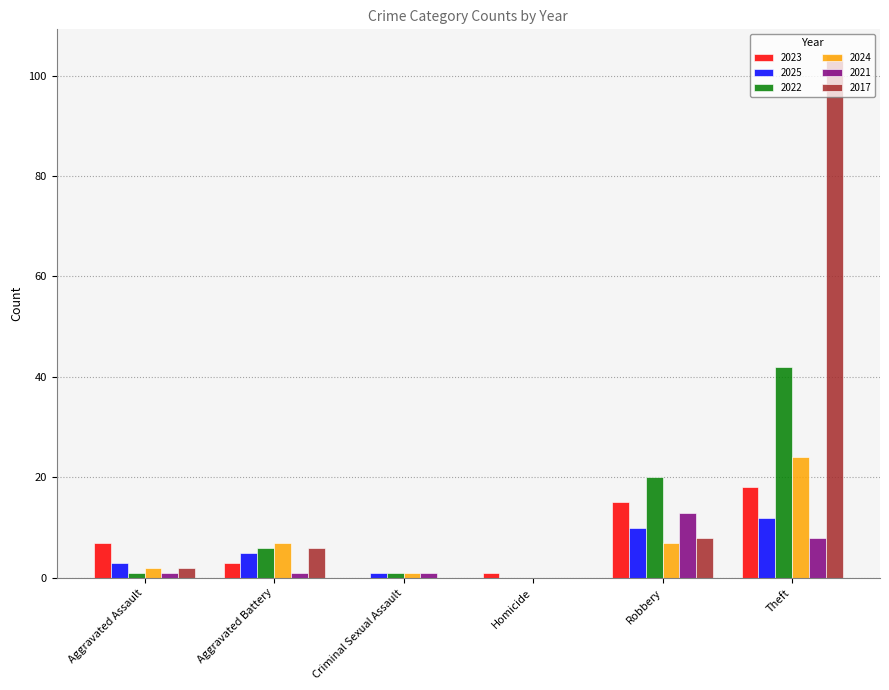

Which series has the largest total across all categories?

2017